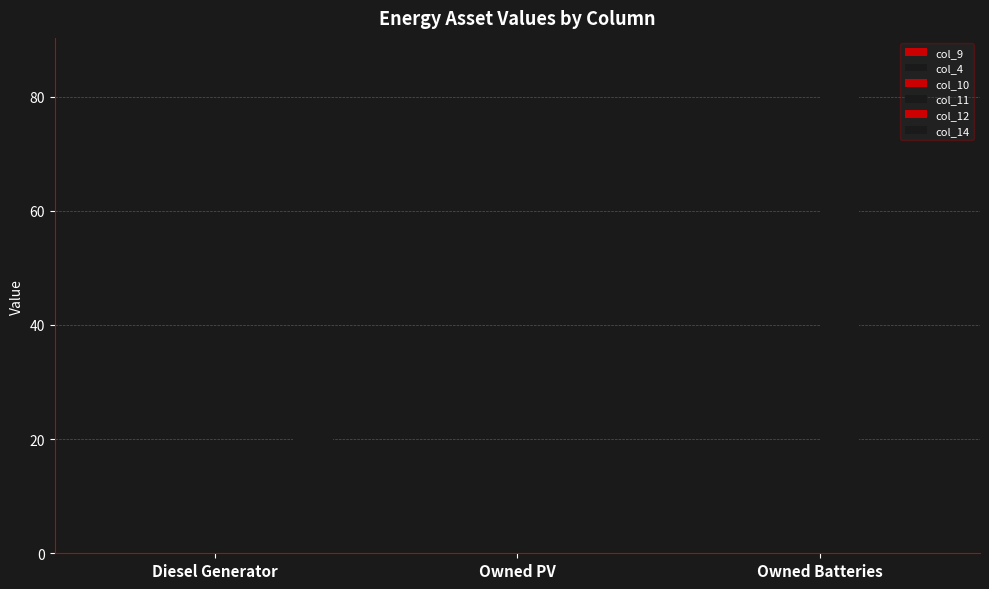

What position from the right is Diesel Generator?

3